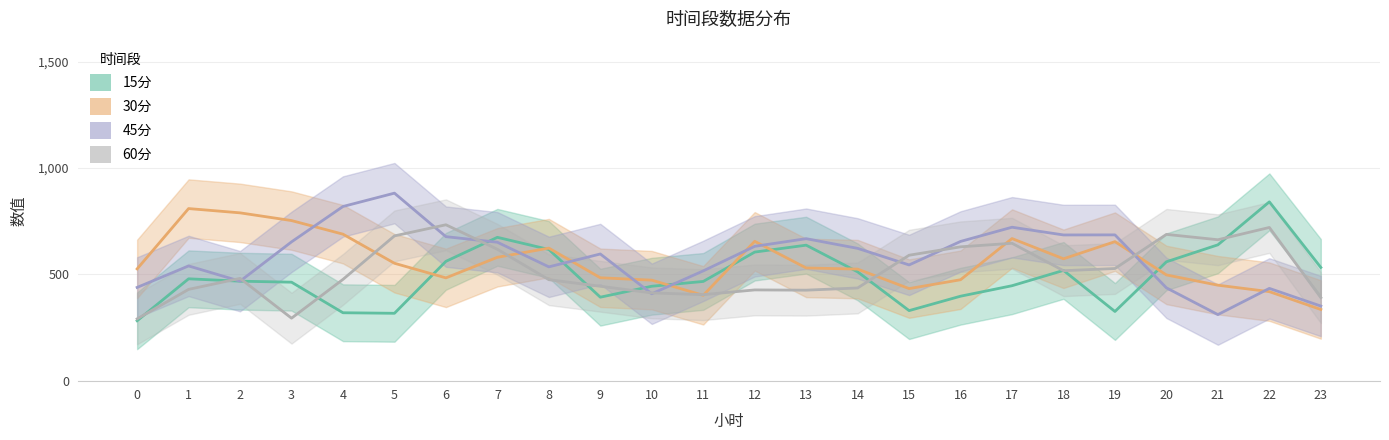

What is the maximum value shown in the chart?

997.6